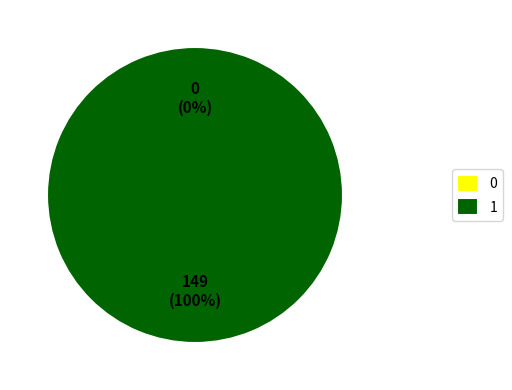

Between 0 and 1, which is larger?

1